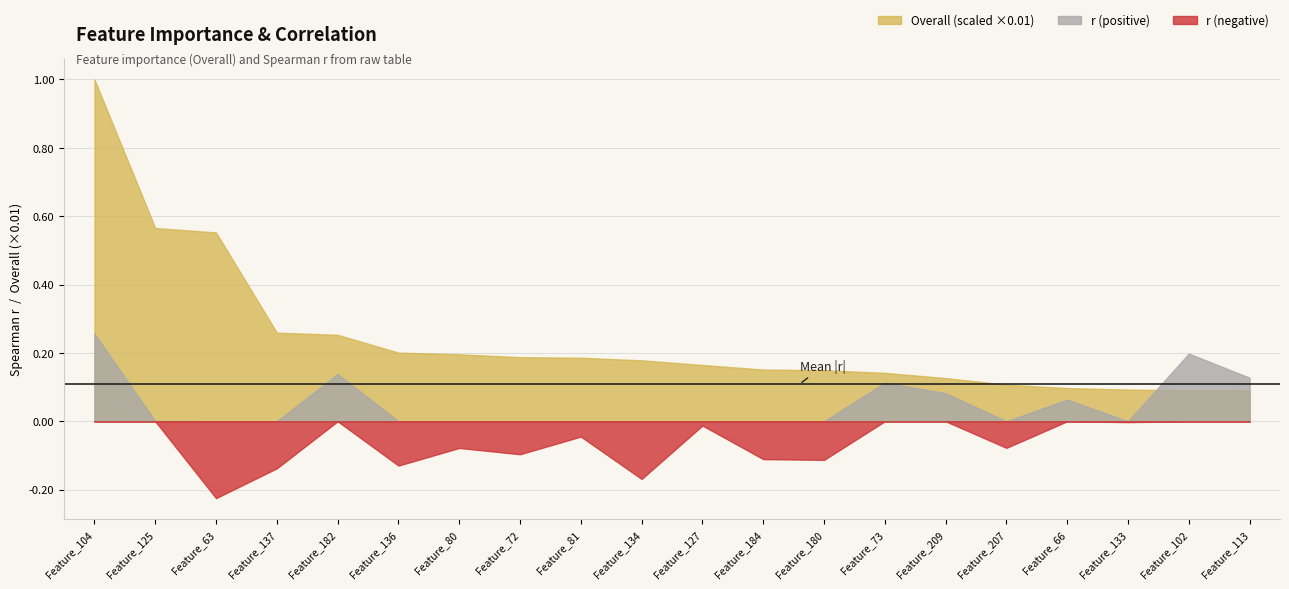

What is the label of the 15th point from the right?

Feature_136